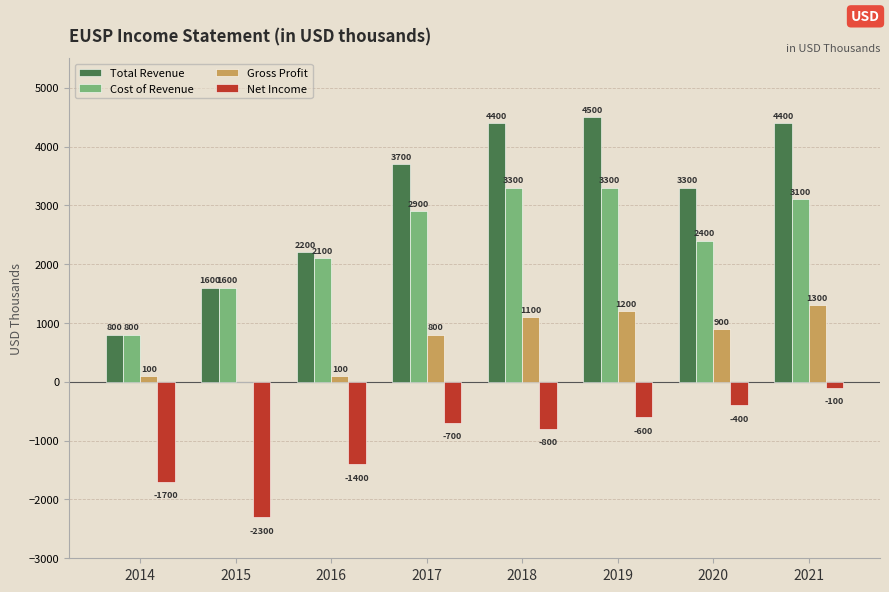

What value does the Cost of Revenue series have at 2020, to the nearest 10?

2400